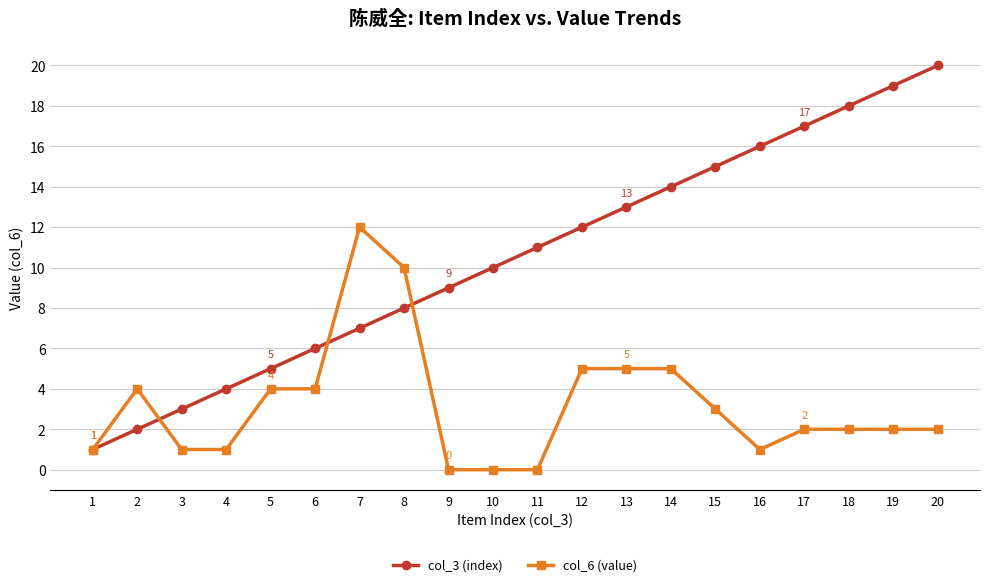

What is the sum of the col_6 (value) values at 20 and 18?

4